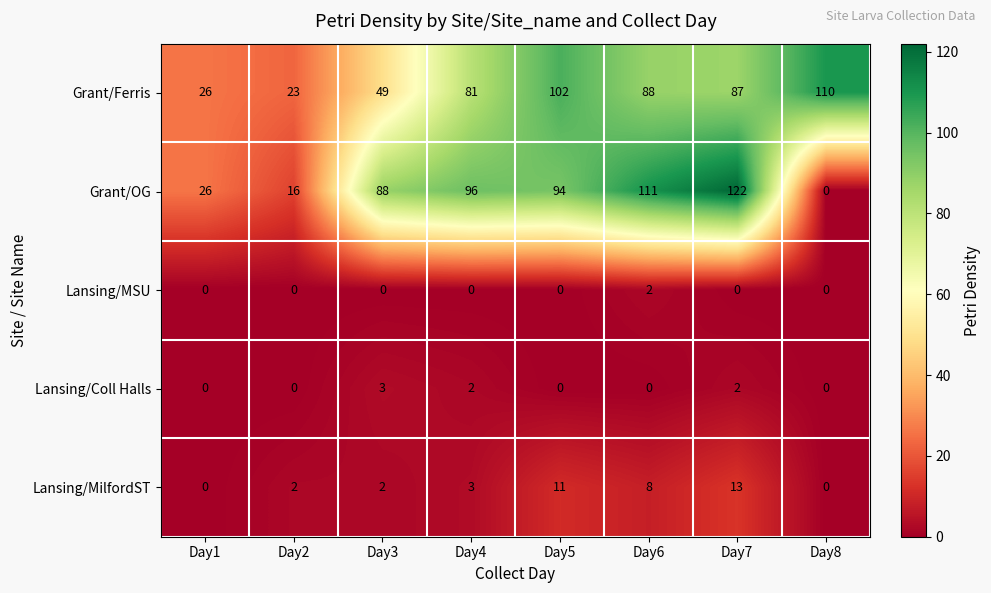

Which series has the largest total across all categories?

Grant/Ferris